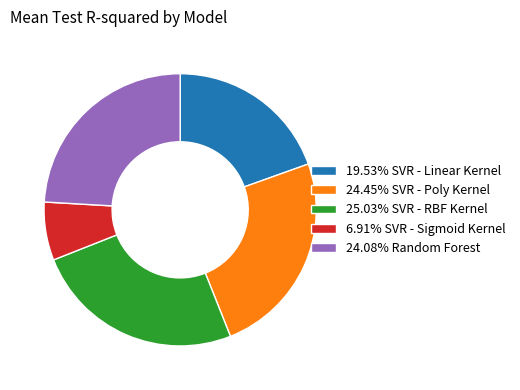

Does any single category account for the majority?

No